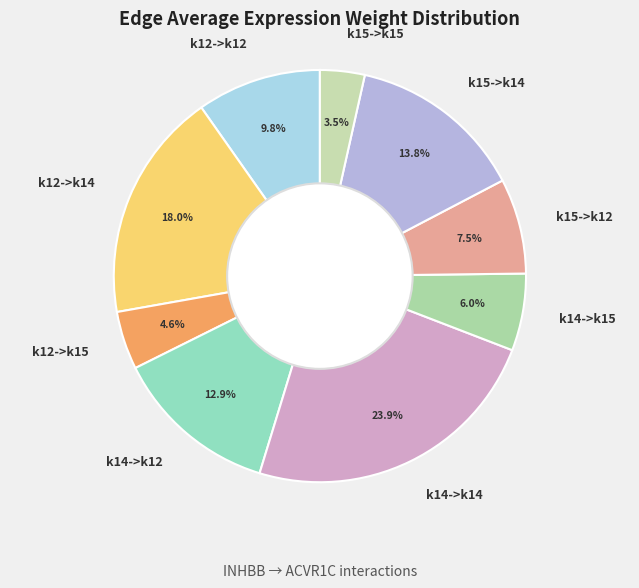

To the nearest percent, what is the difference between the largest and smallest slice percentages?

20%